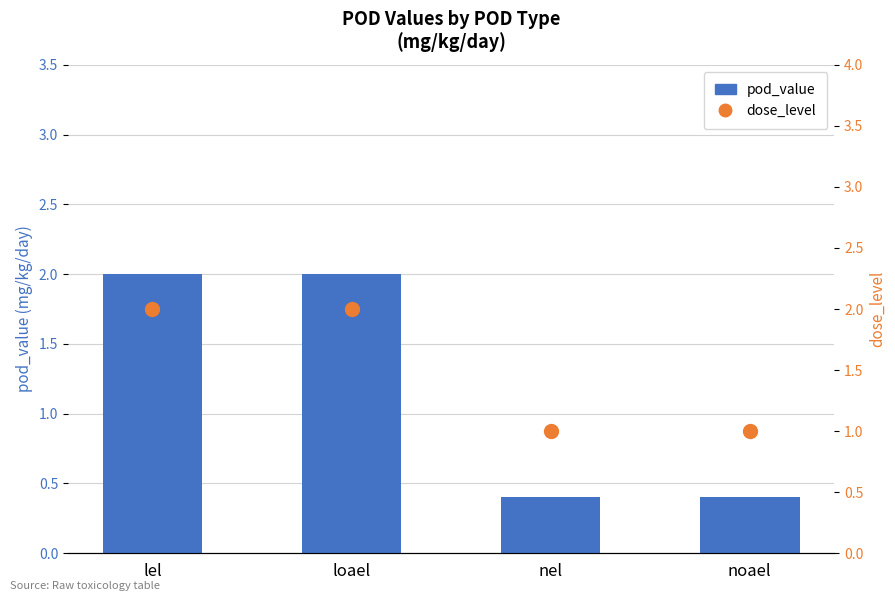

What are all the series names shown in the legend?

pod_value, dose_level